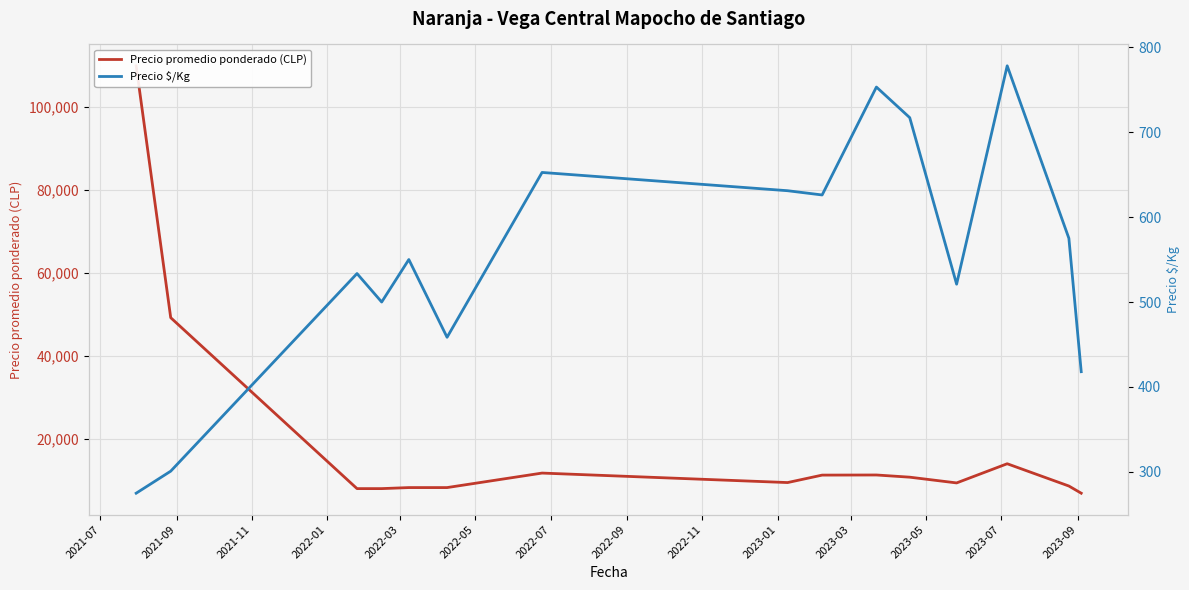

Is the value of Precio promedio ponderado (CLP) at 2021-09 greater than the value of Precio $/Kg at 2021-09?

Yes